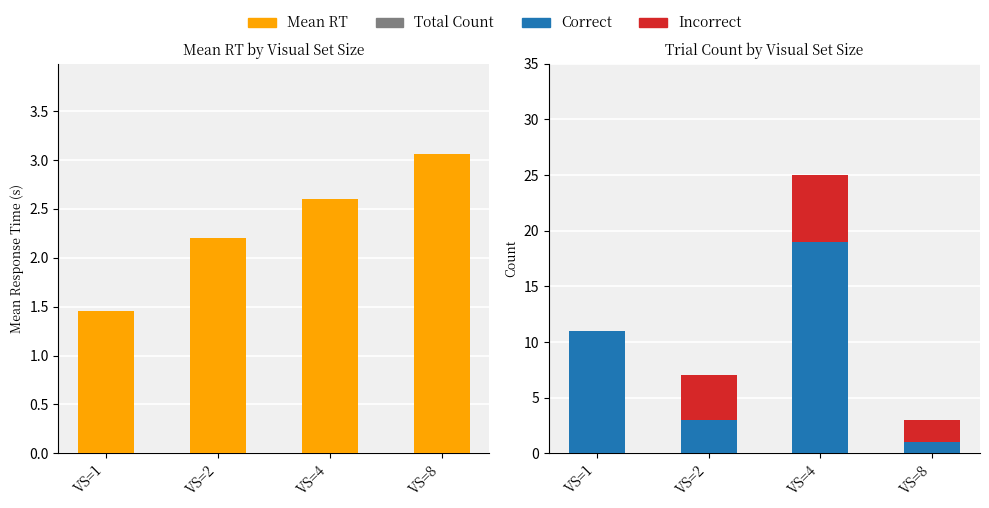

What is the average value of the Correct (Agree) series?

8.5